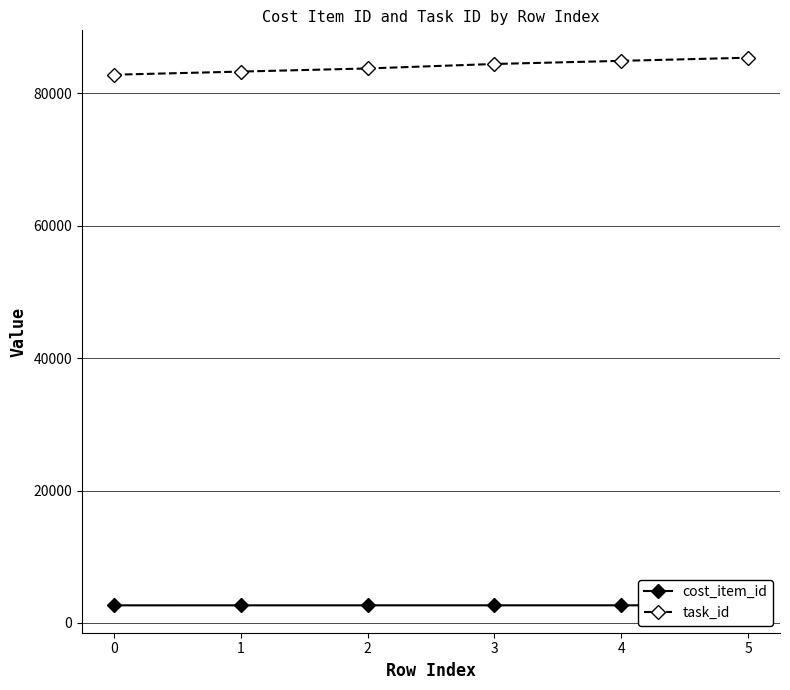

What is the value of the task_id point at the 4th from the left?

84406